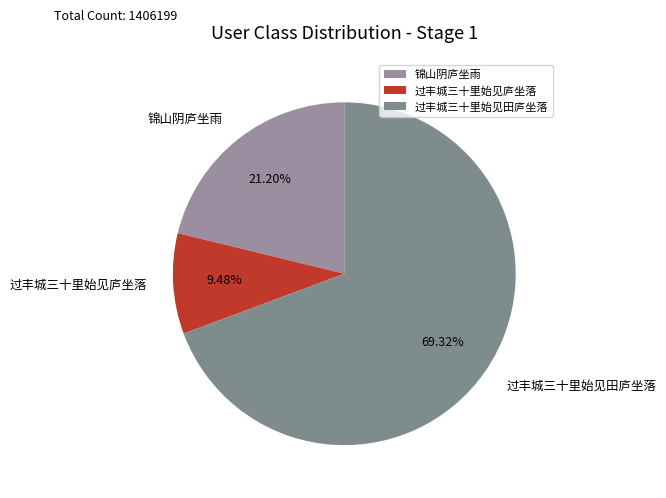

What percentage is the 过丰城三十里始见庐坐落 slice, to the nearest percent?

9%